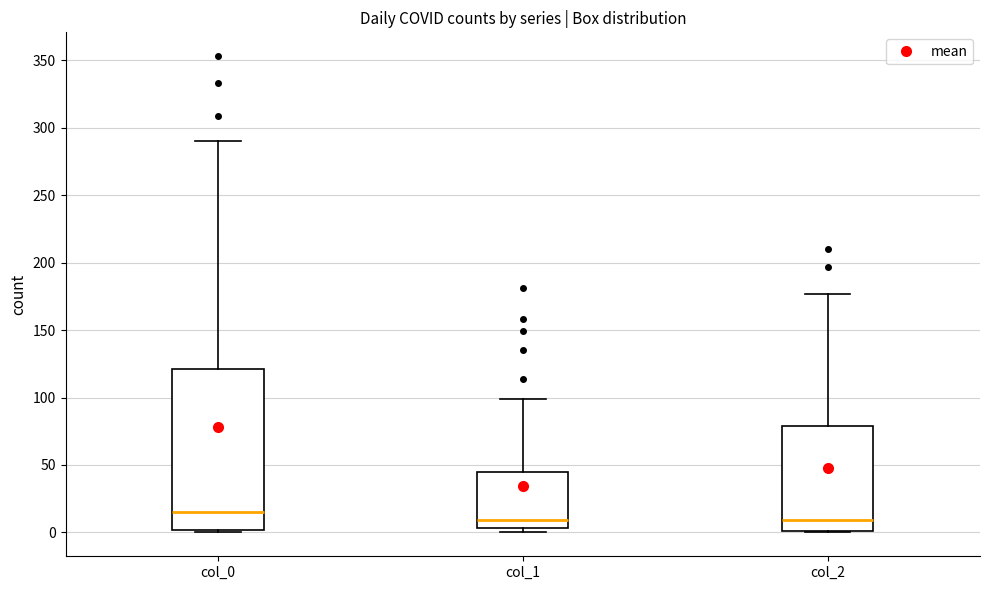

Which box is the tallest, from its lower edge to its upper edge?

col_0